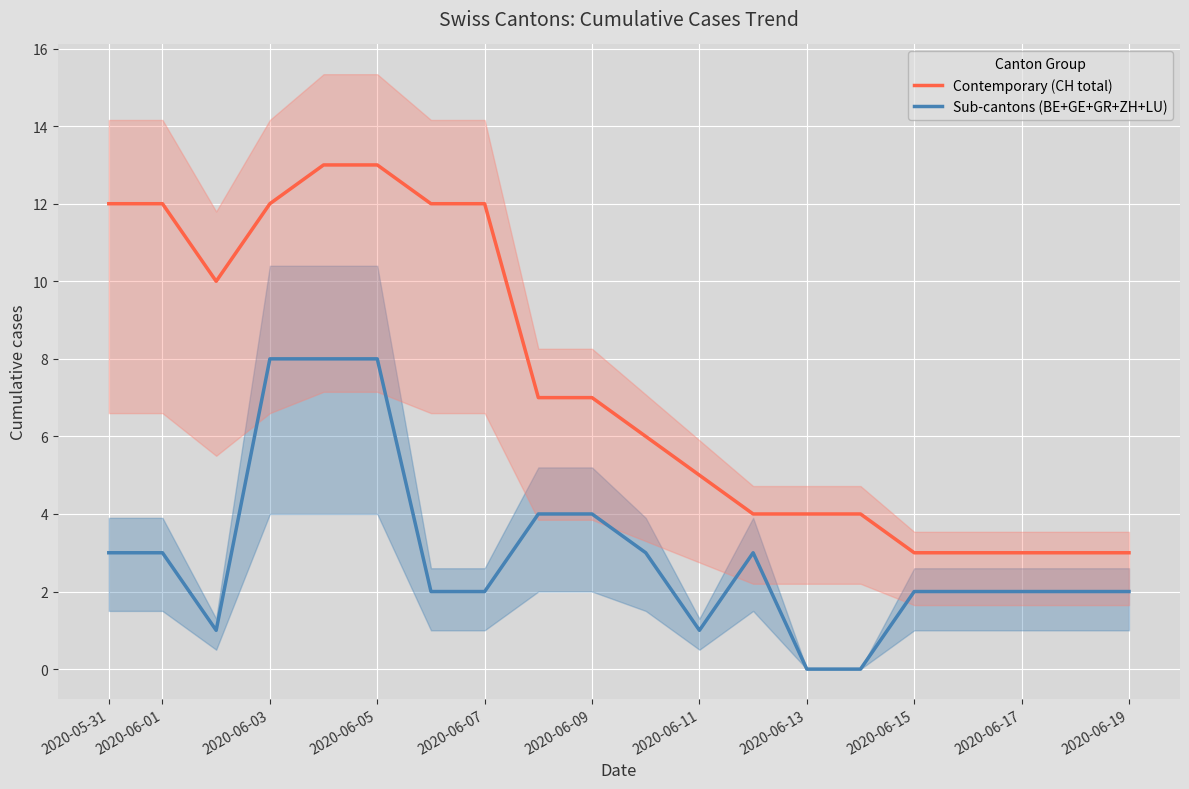

Read the Sub-cantons (BE+GE+GR+ZH+LU) value at 2020-06-09.

4